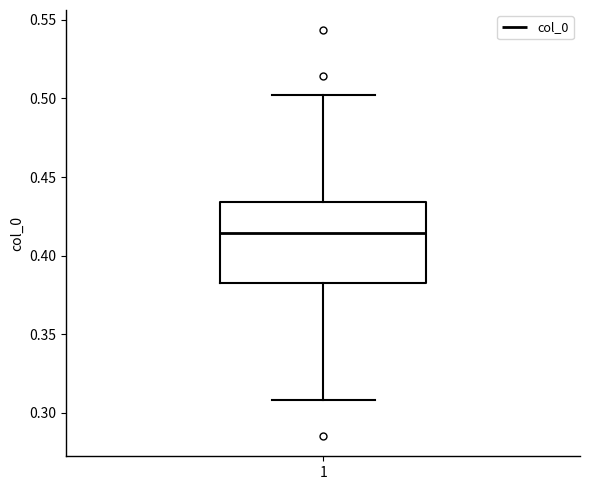

Transcribe this box plot: give where the median line is, the range the box spans, and where the two whiskers end, as read against the y-axis. The values are not printed on the chart, so give them approximately, as read against the axis.

median 0.415, box 0.385 to 0.435, whiskers 0.310 to 0.500